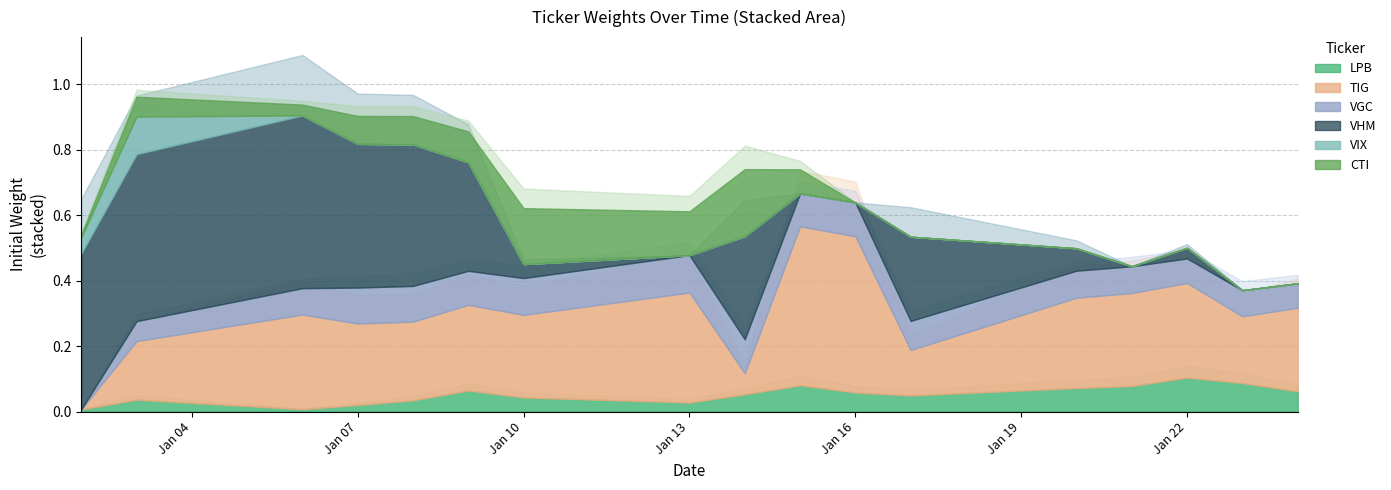

Does the chart display data point markers on the line(s)?

No